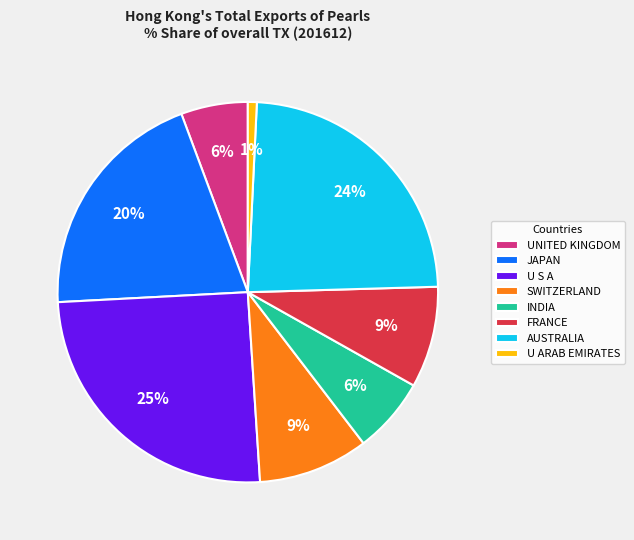

To the nearest percent, what is the difference between the largest and smallest slice percentages?

24%